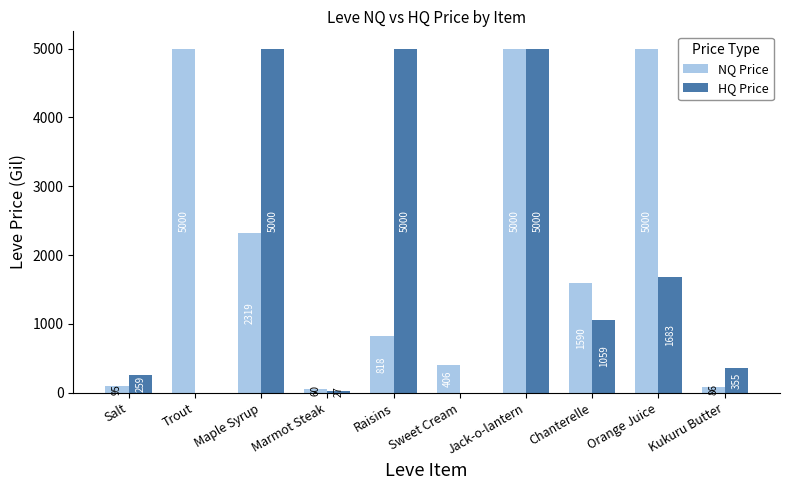

Is the value of HQ Price at Maple Syrup greater than the value of NQ Price at Marmot Steak?

Yes